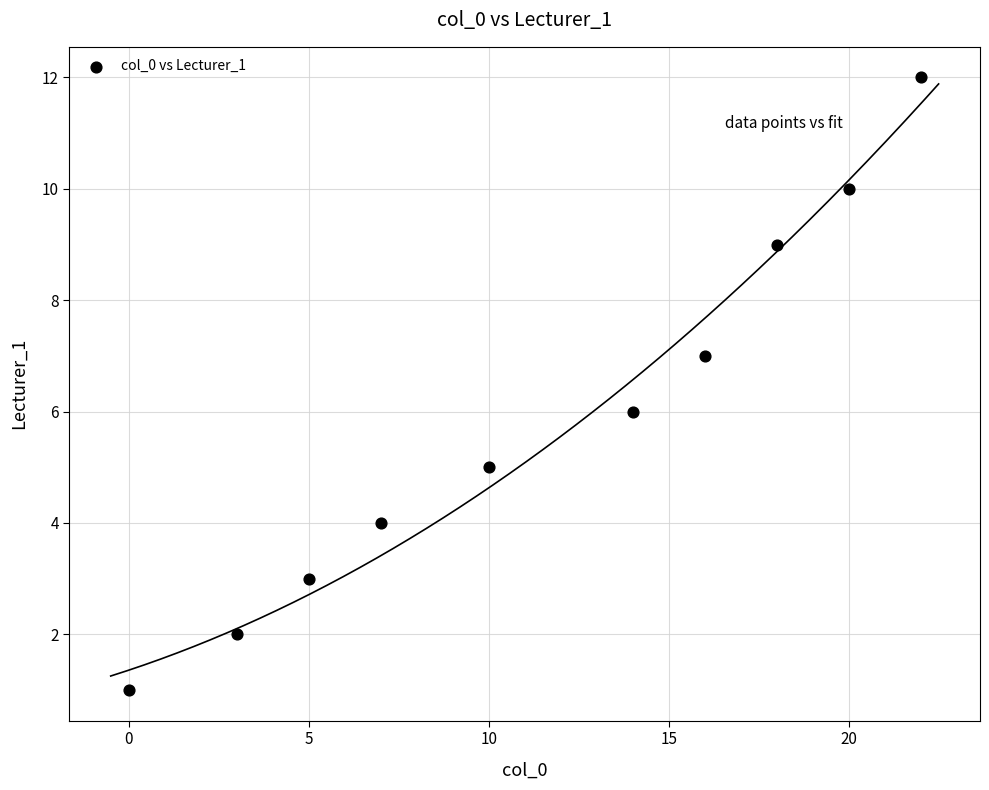

What is the range of Y values (max minus min)?

11